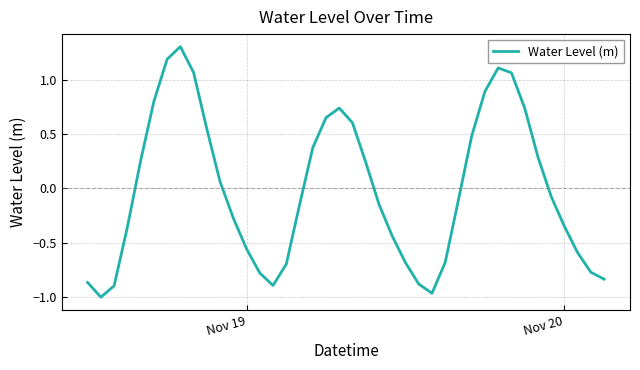

What is the greatest value displayed?

1.3